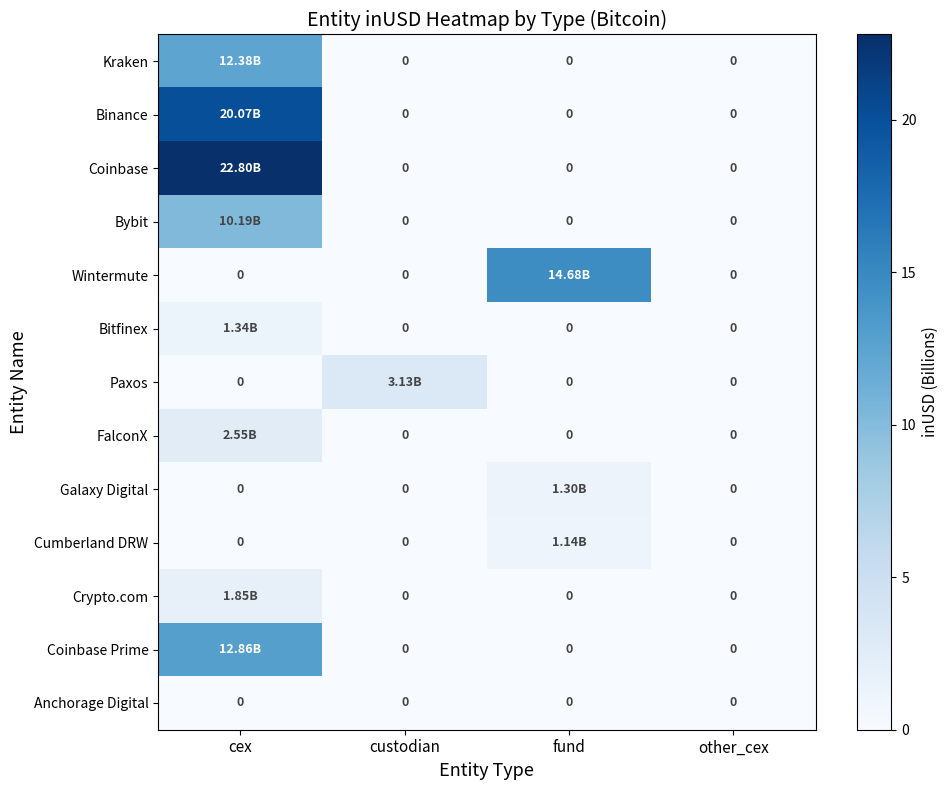

What is the average value of the FalconX series?

0.6